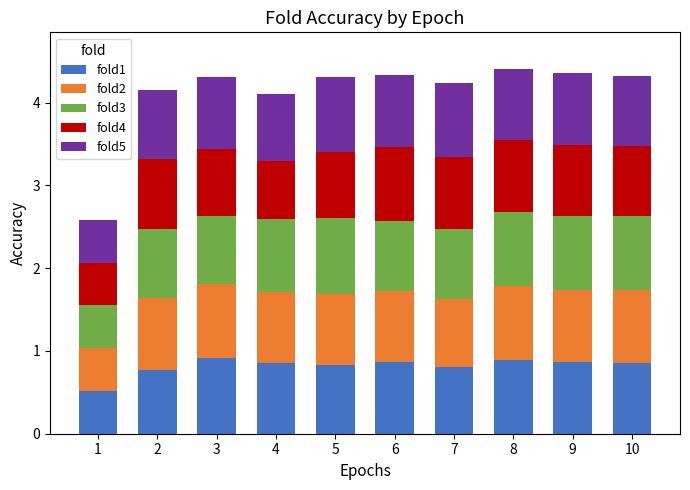

Is it true that fold1 equals 0.5 at 1?

True